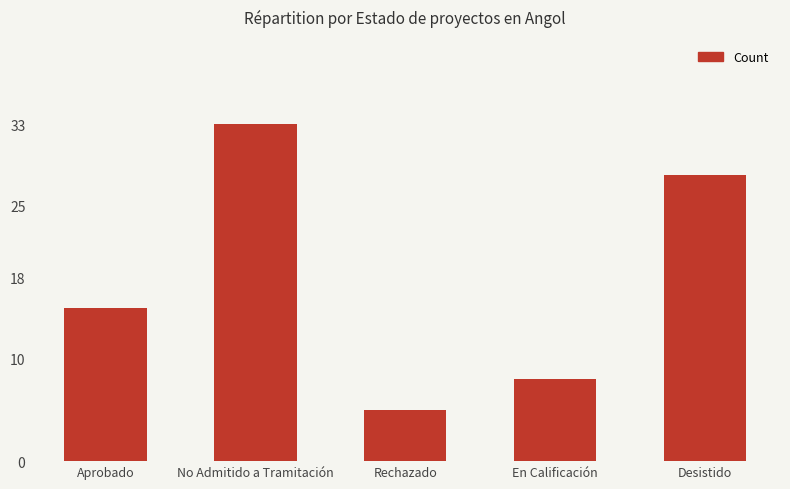

Which category has the lowest value across all series?

Rechazado